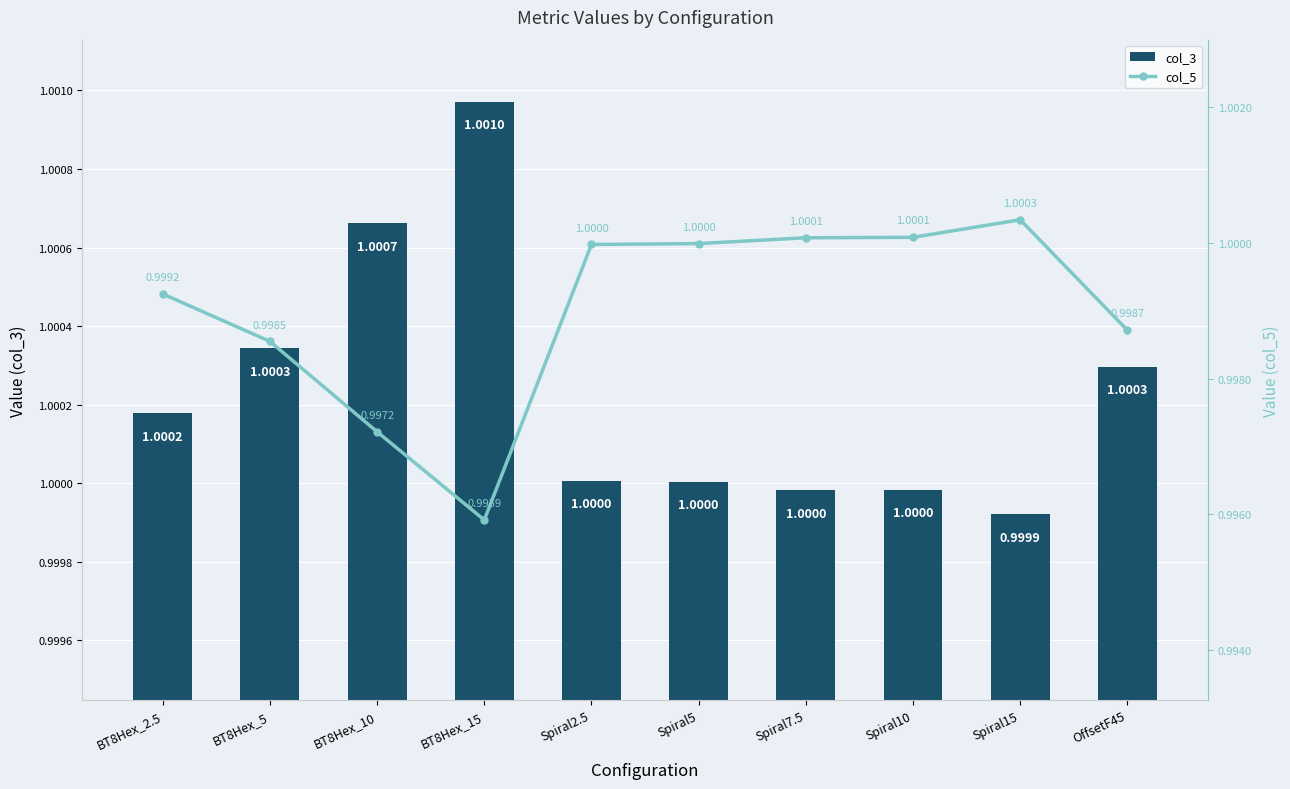

What is the value of the col_5 bar at the 6th from the left?

1.0